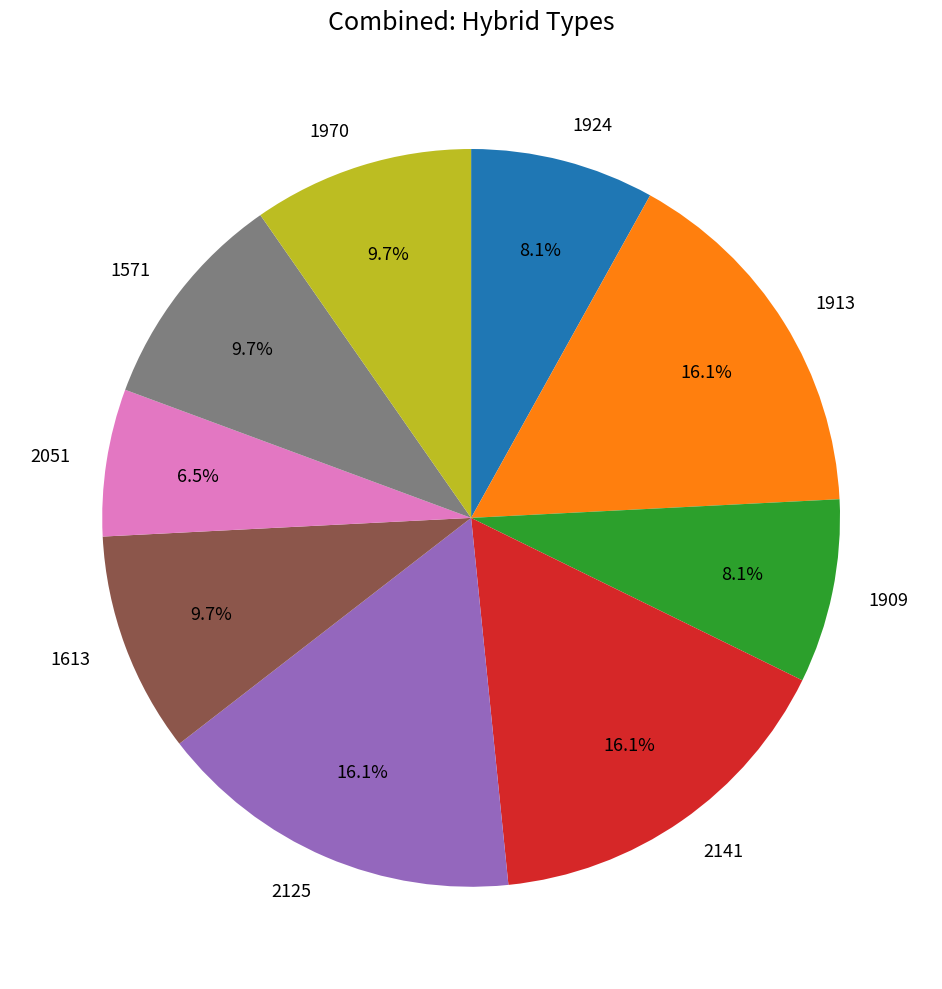

Is it true that 2125 is 16% of the pie?

True